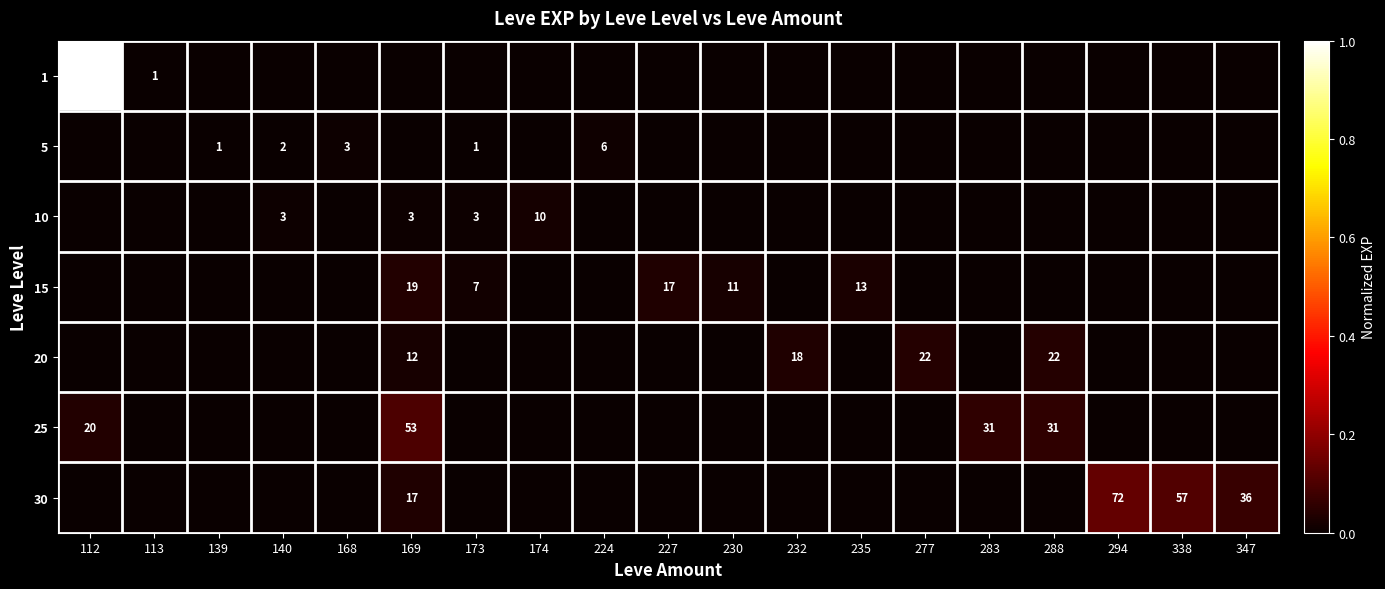

The value of 30 at 347 is 36. True or false?

True